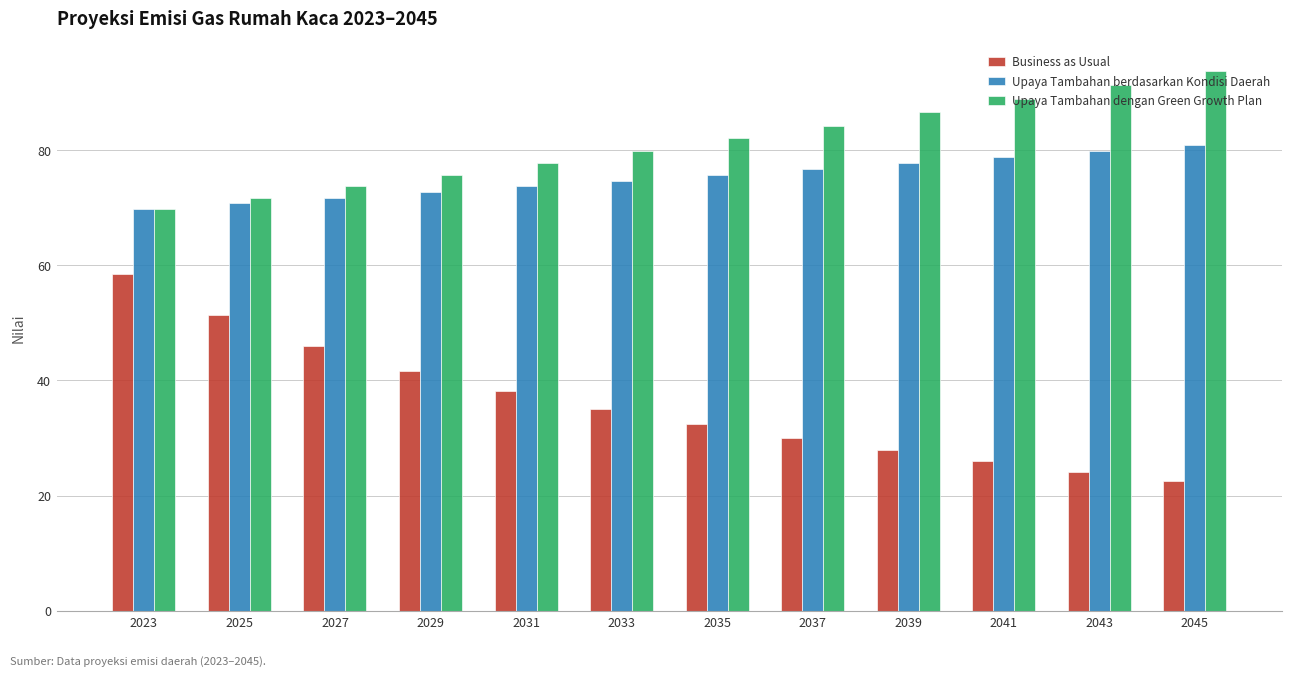

What is the difference between the maximum and minimum values in the Upaya Tambahan berdasarkan Kondisi Daerah series?

11.1